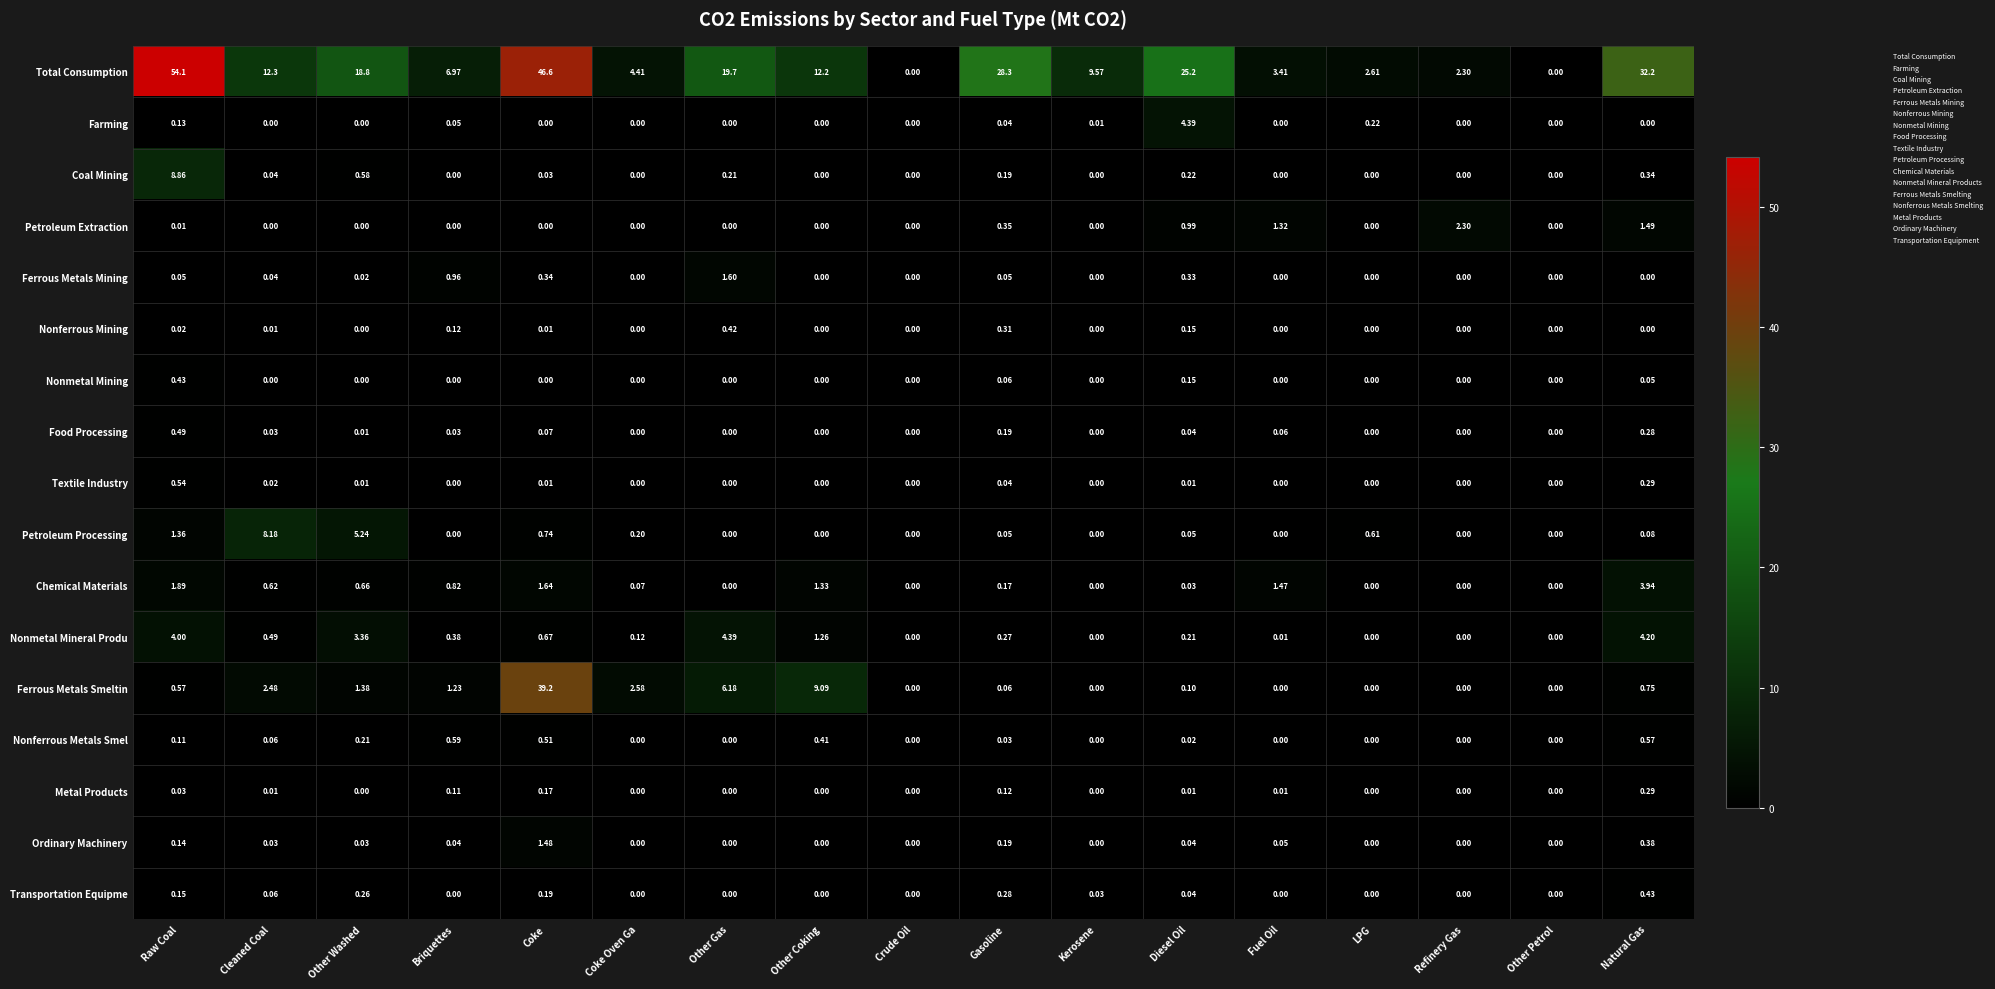

At which label does Nonferrous Mining reach its peak?

Other Gas